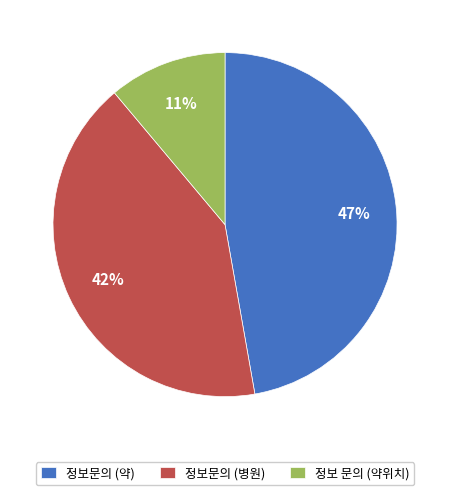

Which category has the smallest portion of the pie?

정보 문의 (약위치)